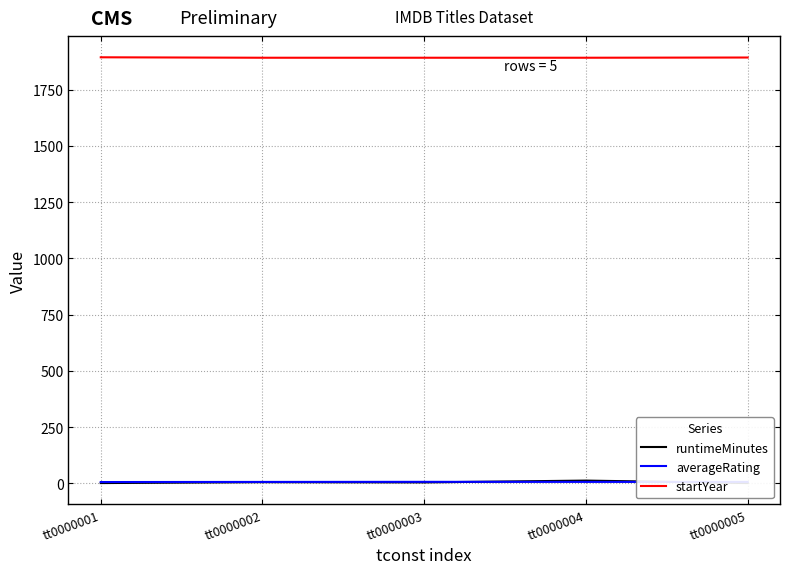

At which category does runtimeMinutes reach its first local valley?

tt0000003